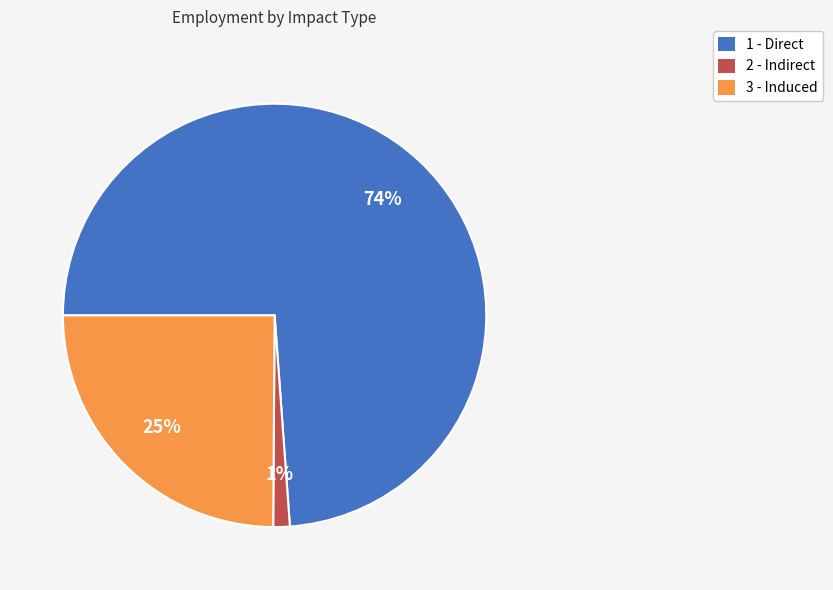

Which category has the smallest portion of the pie?

2 - Indirect